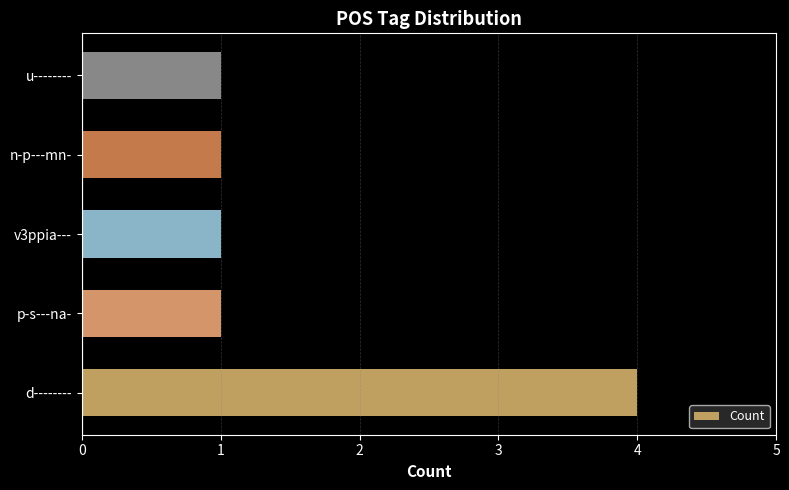

Which has a higher value, v3ppia--- or d--------?

d--------